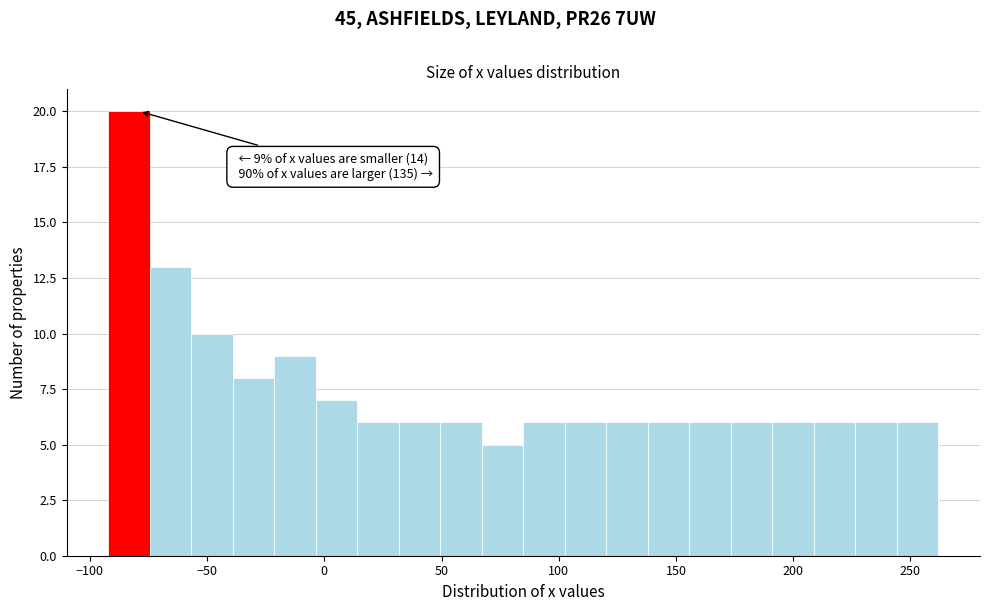

Around what value on the x-axis is the tallest bar? Give the approximate position of its centre, as read against the axis.

-85